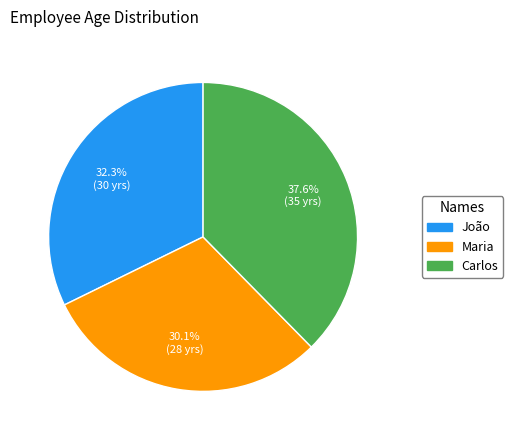

To the nearest percent, what is the difference between the largest and smallest slice percentages?

8%